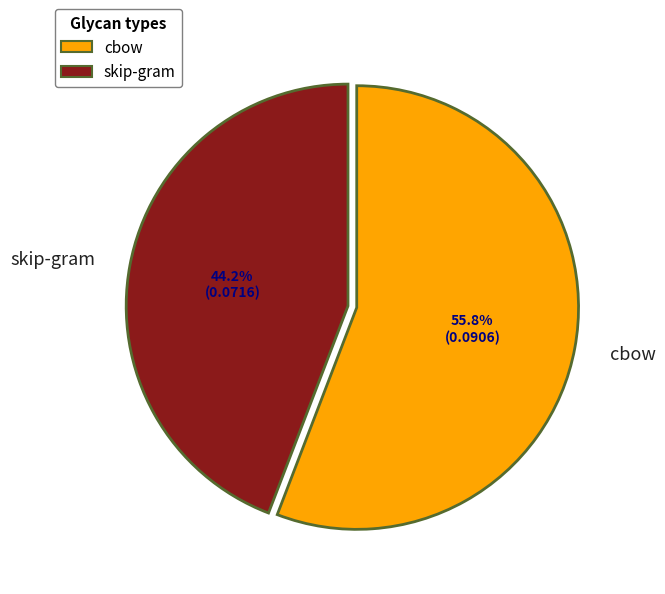

To the nearest percent, what is the average slice percentage?

50%